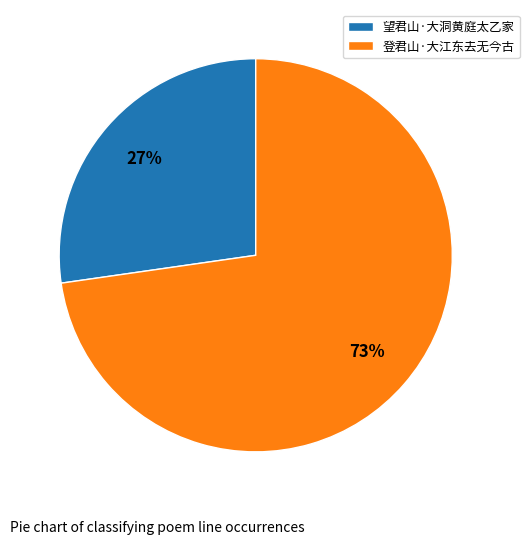

True or false: 登君山·大江东去无今古 accounts for 58% of the total.

False